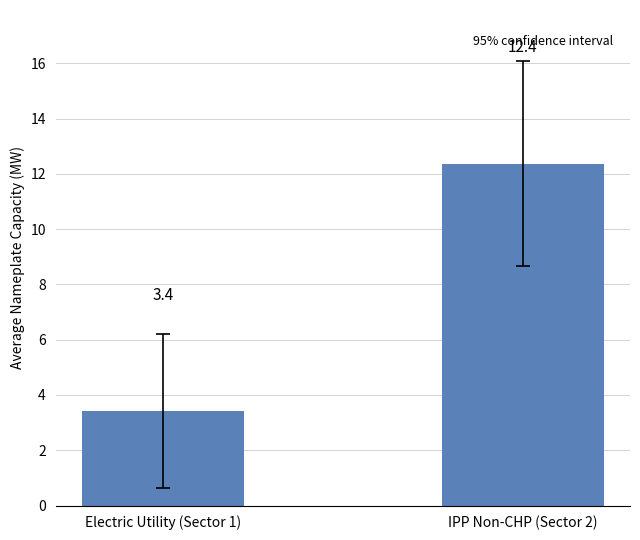

What is the average value?

7.9